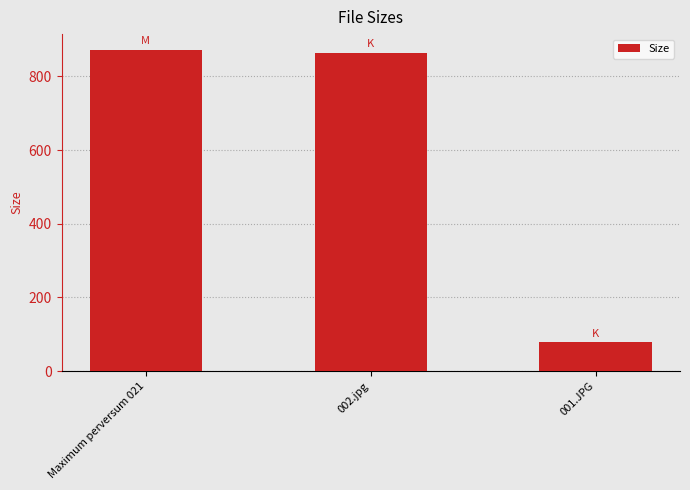

The chart shows a value of 871.1 at Maximum perversum 021. True or false?

True